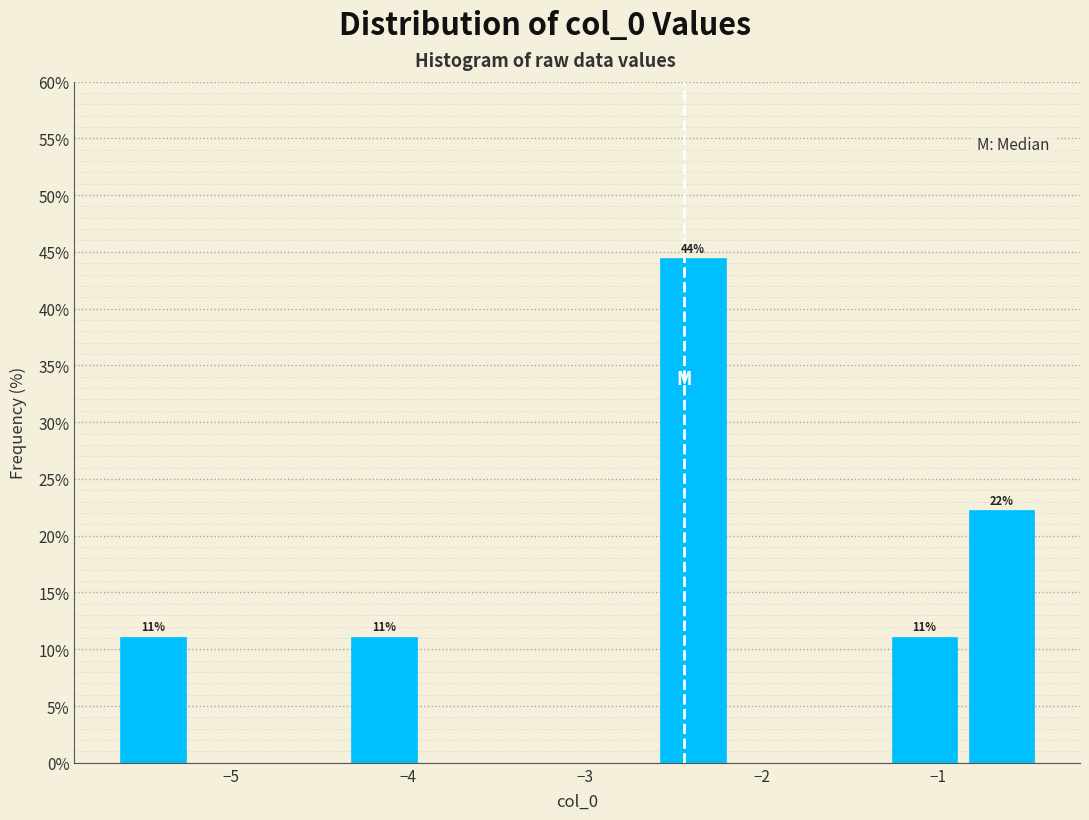

Over which range of the x-axis is the bar tallest?

-2.6 to -2.2